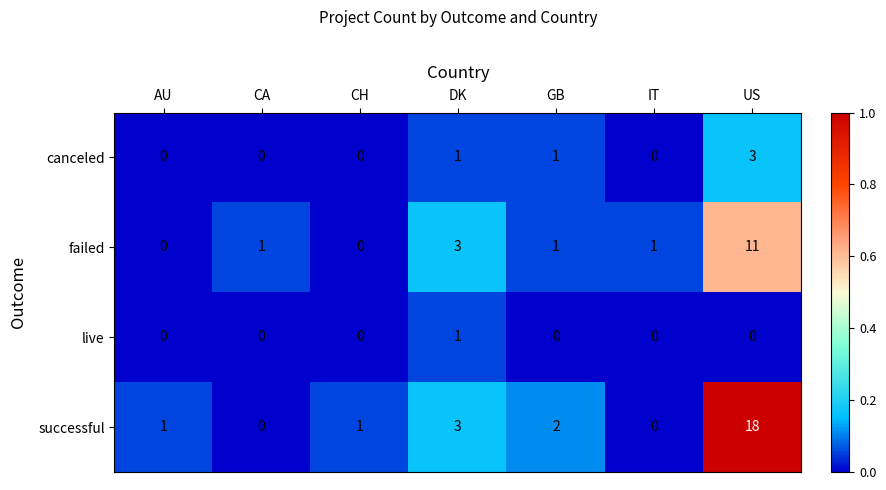

What is the total value across all series at US?

32